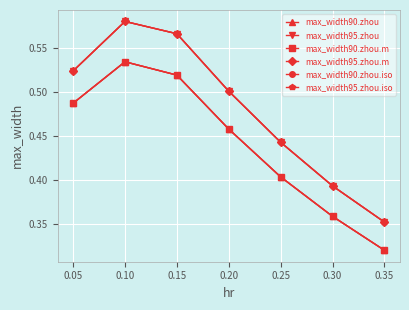

The max_width90.zhou.iso series shows 0.5 at 0.15. True or false?

True